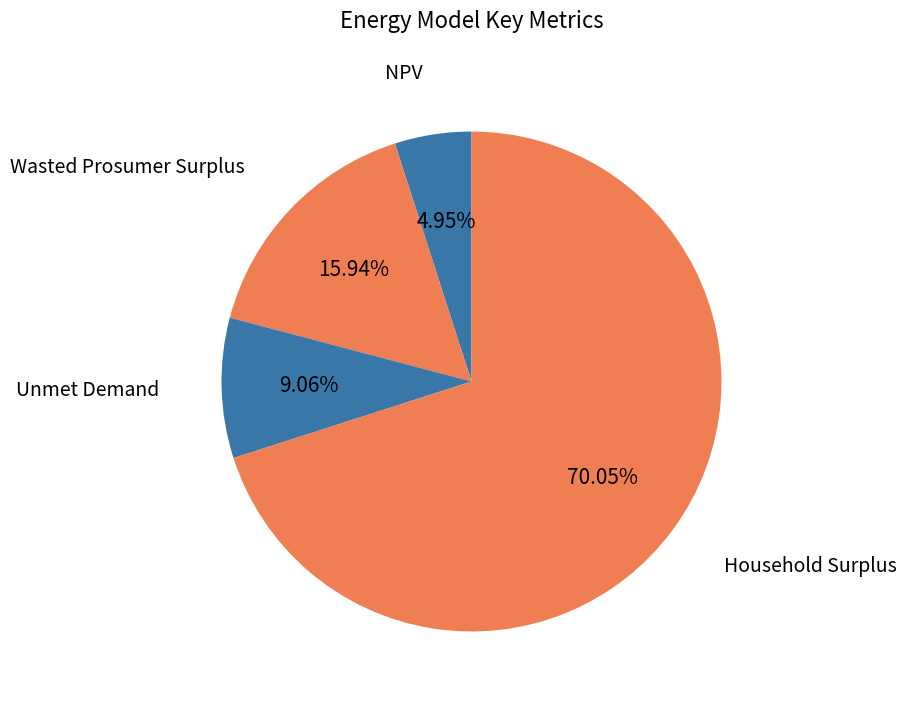

Is it true that Household Surplus is 70% of the pie?

True